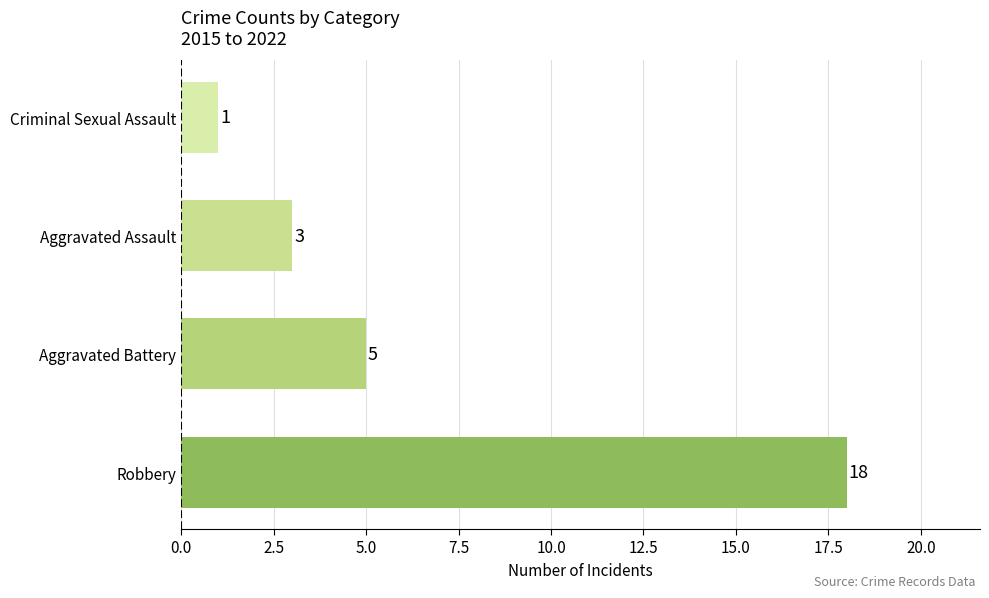

What is the difference between the second highest and second lowest values?

2